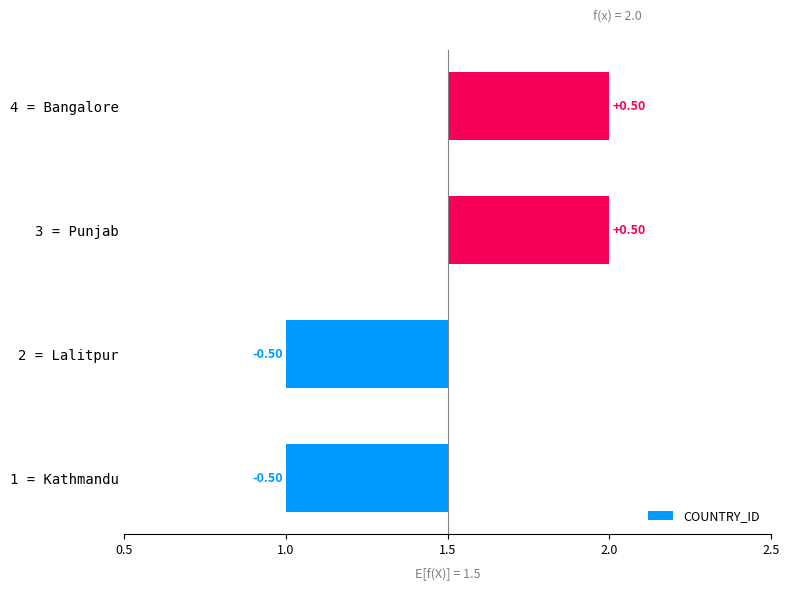

What is the change in value from 2 = Lalitpur to 3 = Punjab?

+1